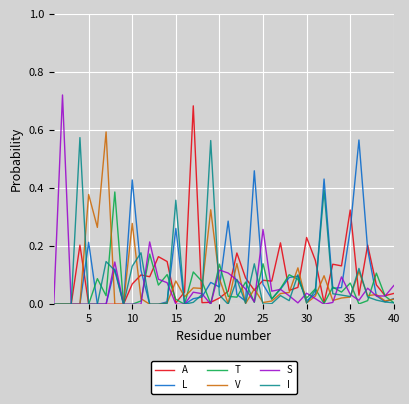

True or false: A and T cross at least once.

True